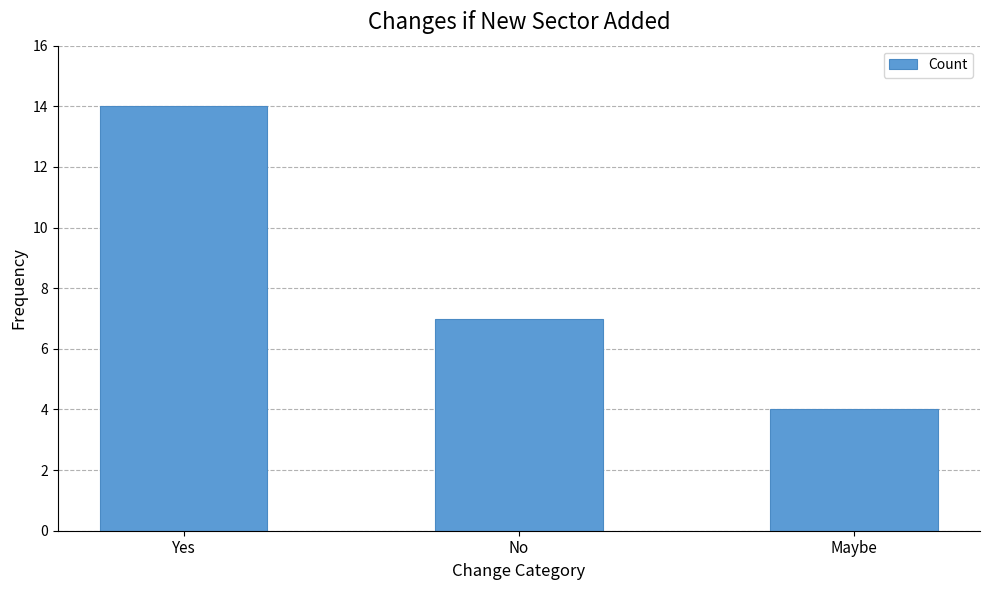

Reading left to right, transcribe all the data shown in this chart.

14	7	4